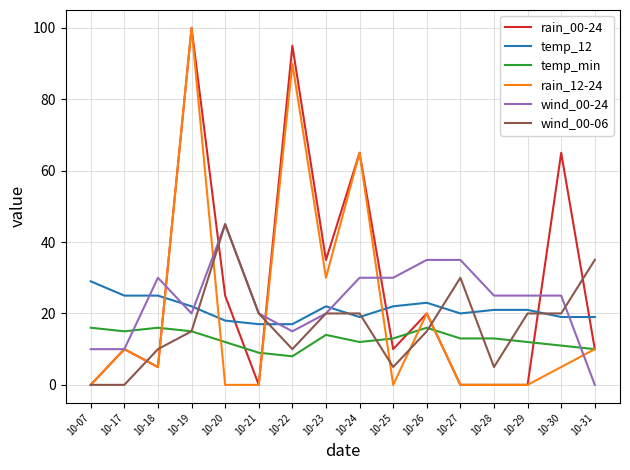

The wind_00-24 series shows 49 at 10-24. True or false?

False